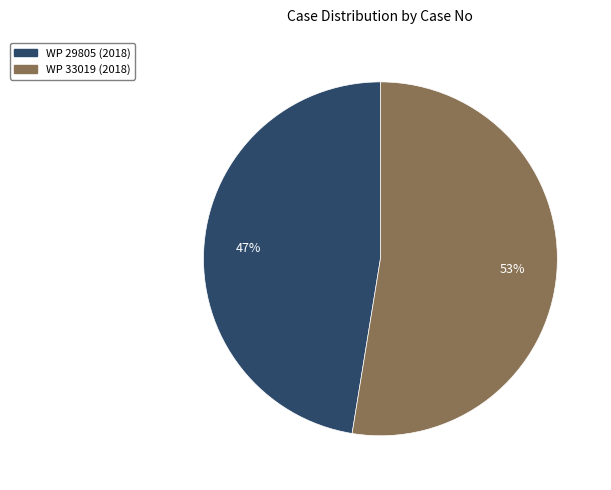

To the nearest percent, what is the average slice percentage?

50%